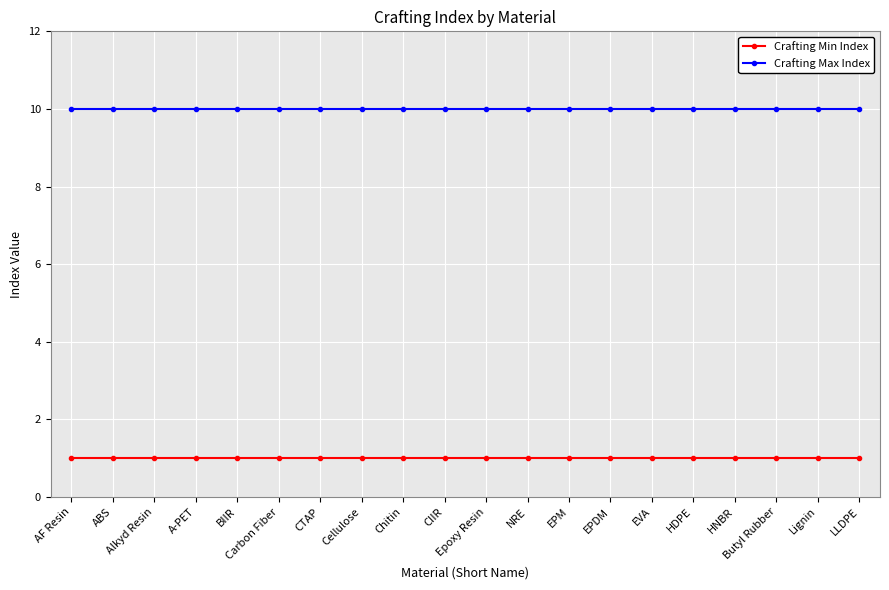

True or false: Crafting Max Index and Crafting Min Index cross at least once.

False